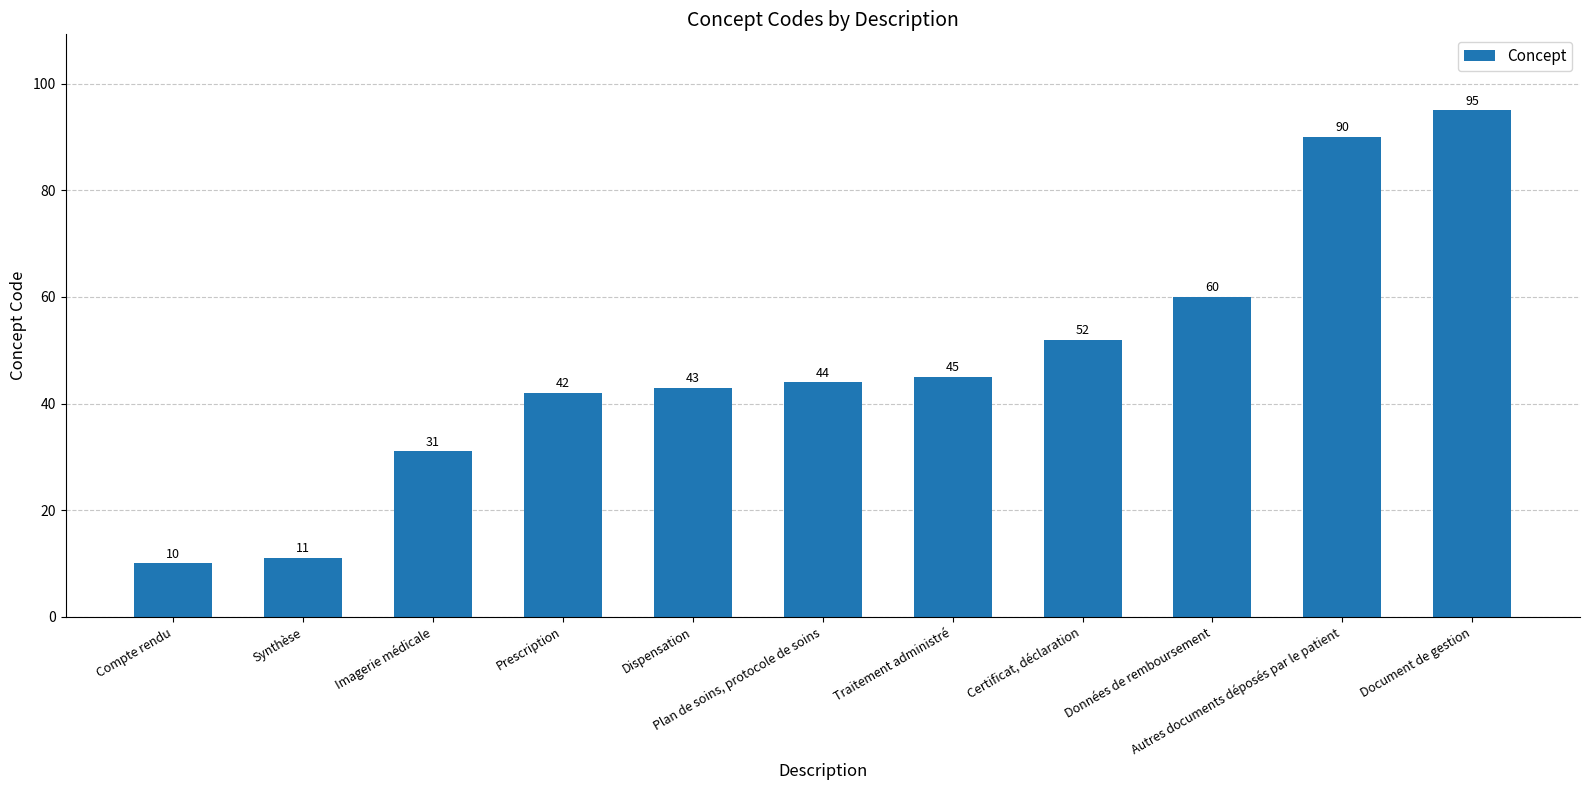

Rank the categories by value from highest to lowest.

Document de gestion, Autres documents déposés par le patient, Données de remboursement, Certificat, déclaration, Traitement administré, Plan de soins, protocole de soins, Dispensation, Prescription, Imagerie médicale, Synthèse, Compte rendu